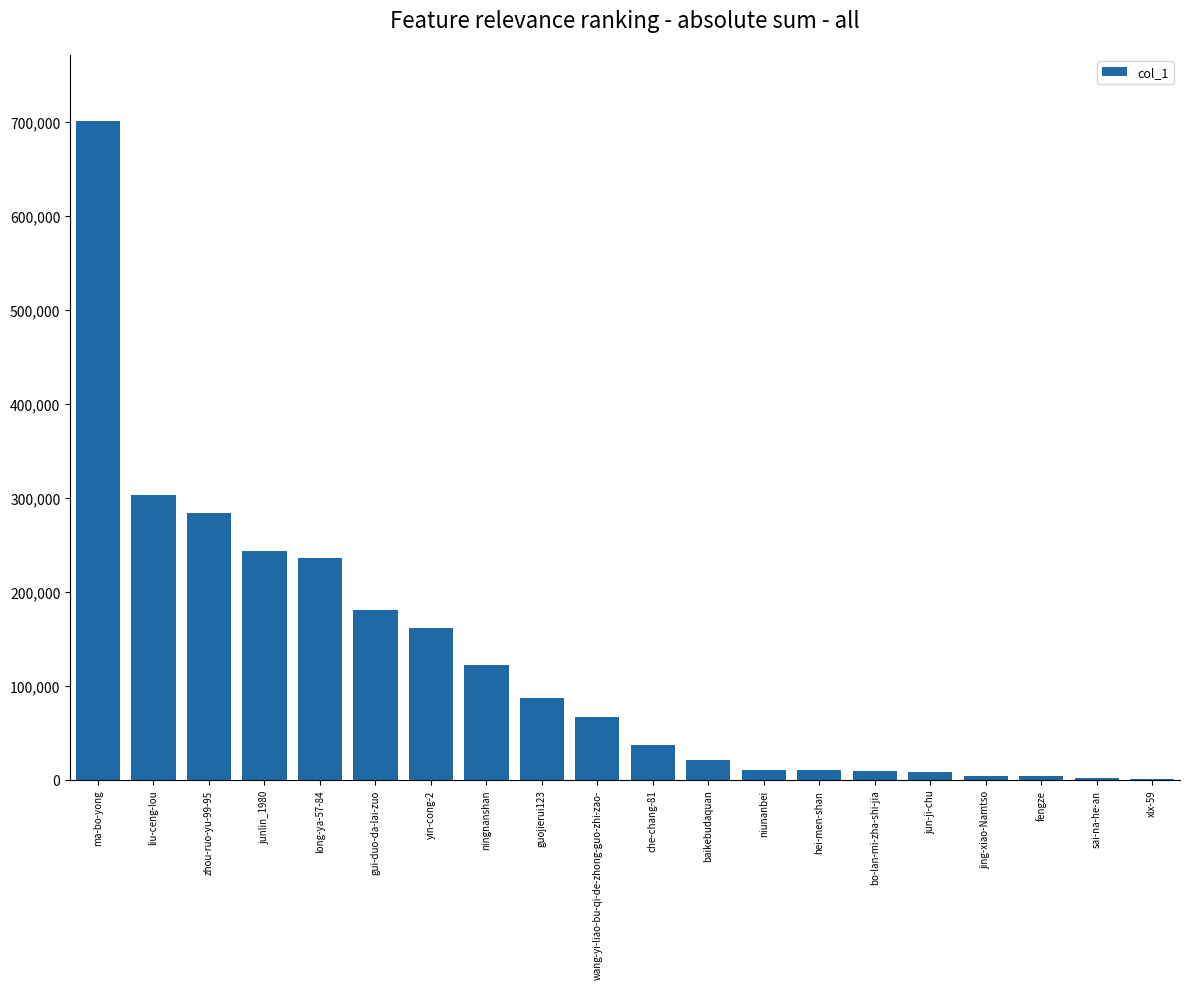

What is the greatest value displayed?

701676